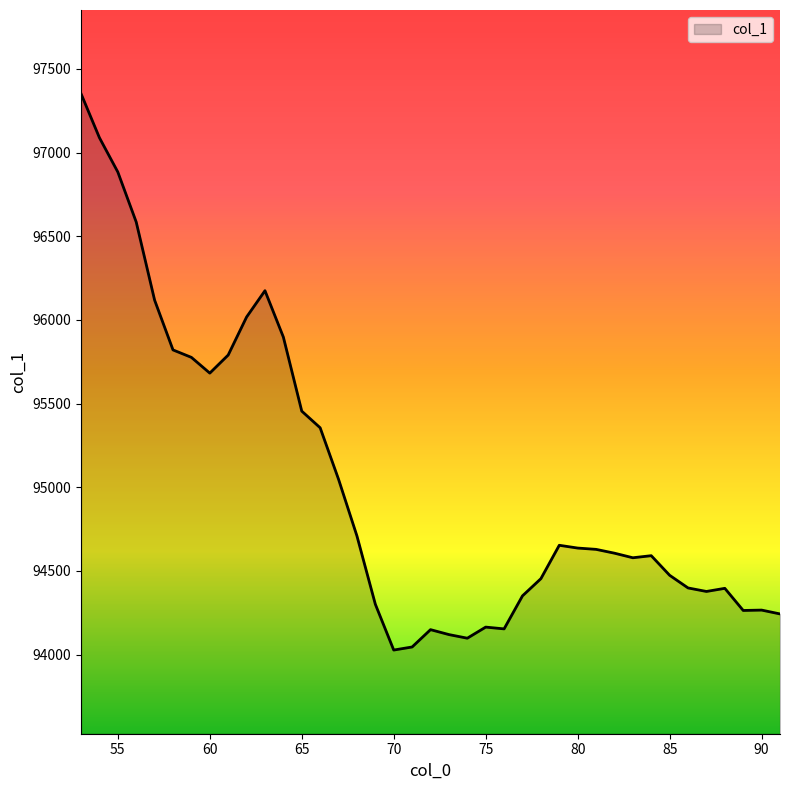

What is the smallest value displayed?

94026.7